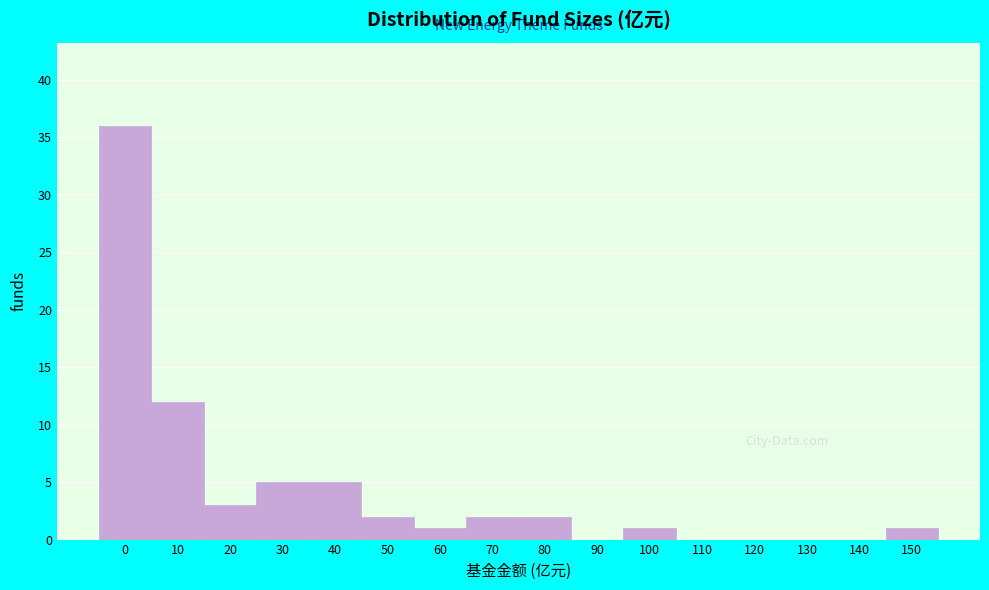

Reading left to right, transcribe all the data shown in this chart.

0=36	10=12	20=3	30=5	40=5	50=2	60=1	70=2	80=2	90=0	100=1	110=0	120=0	130=0	140=0	150=1